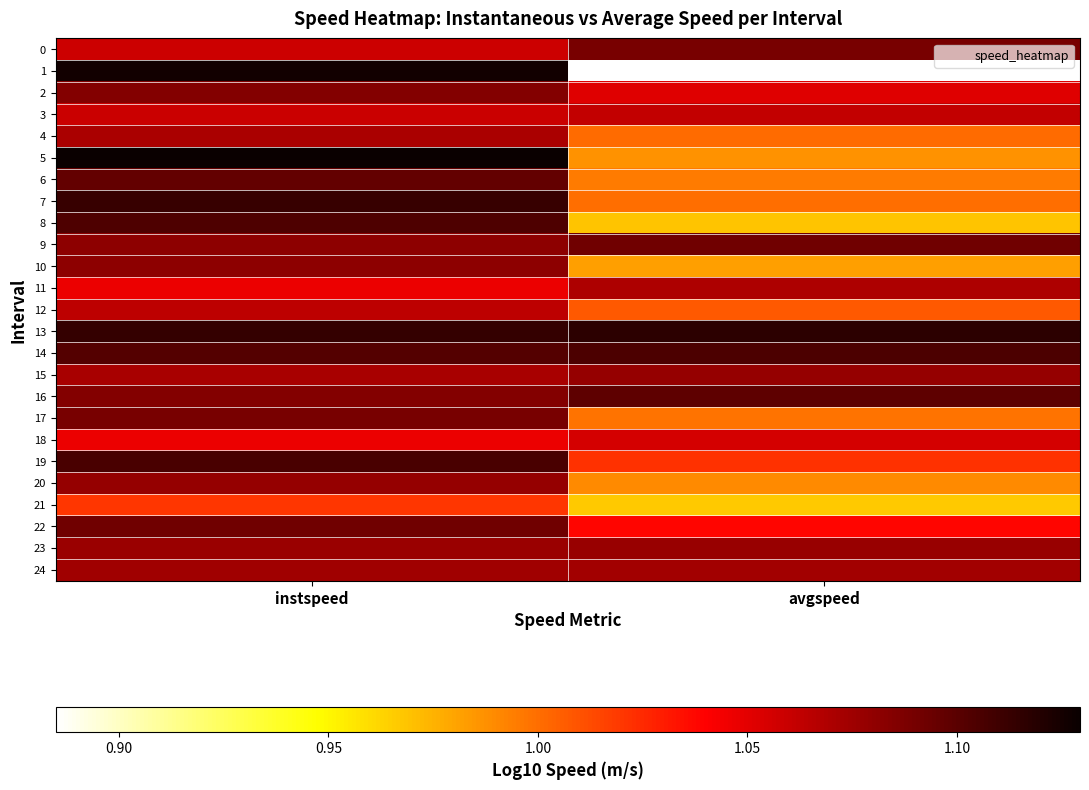

At which category does the chart reach its peak across all series?

instspeed